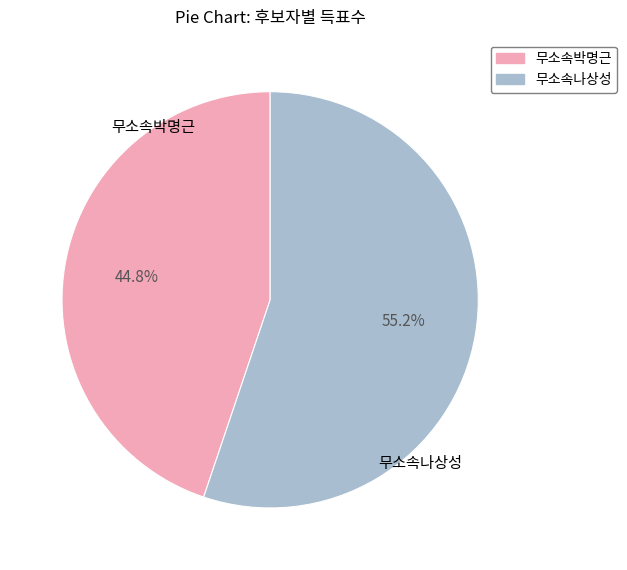

How many segments does this pie chart have?

2